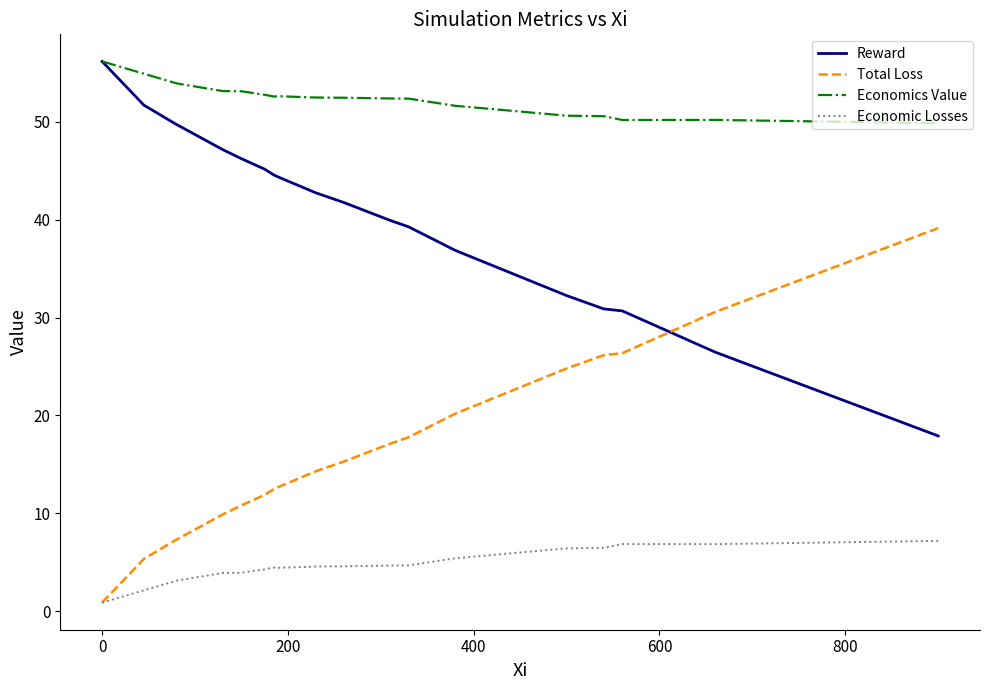

True or false: Total Loss and Reward intersect in this chart.

True